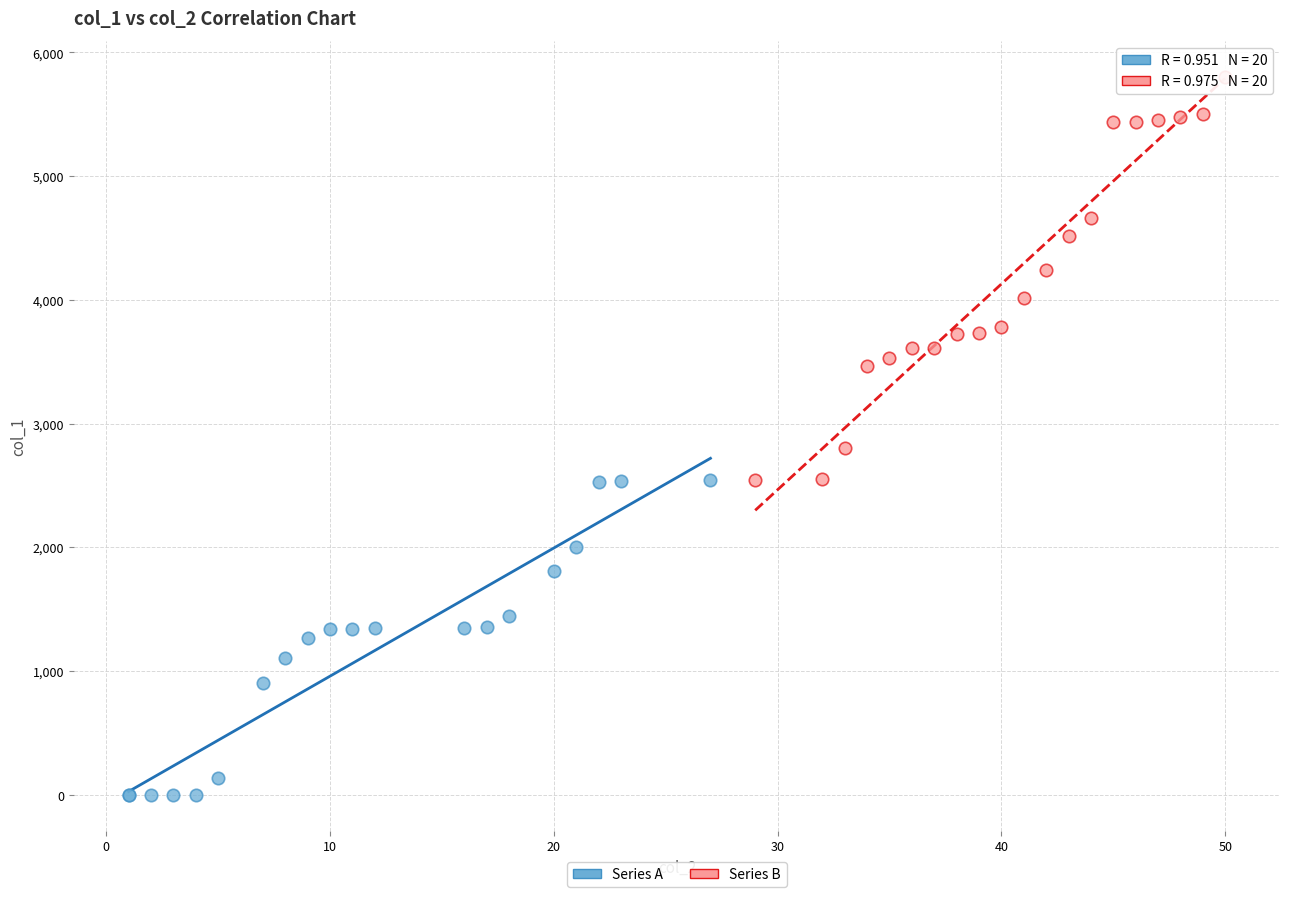

Which series contains the highest Y value?

Series B